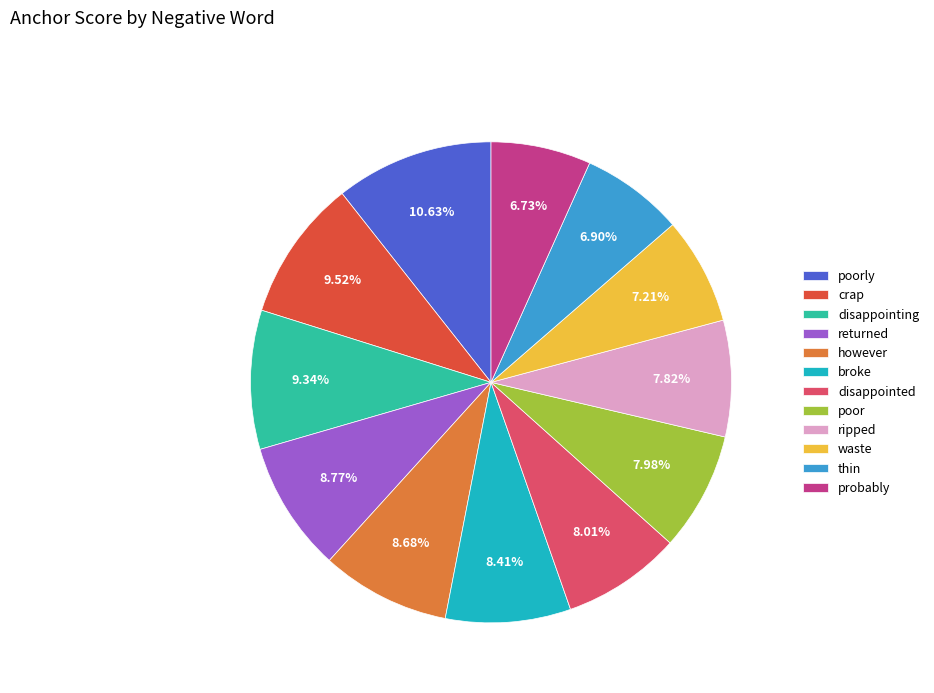

To the nearest percent, what portion does disappointed represent?

8%